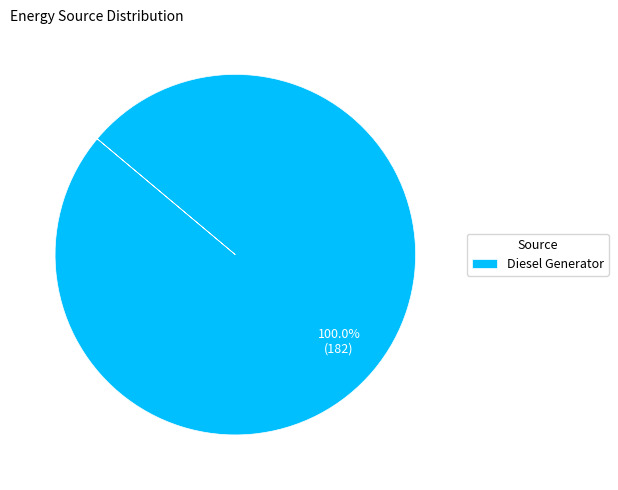

Is Diesel Generator the majority of the pie?

Yes